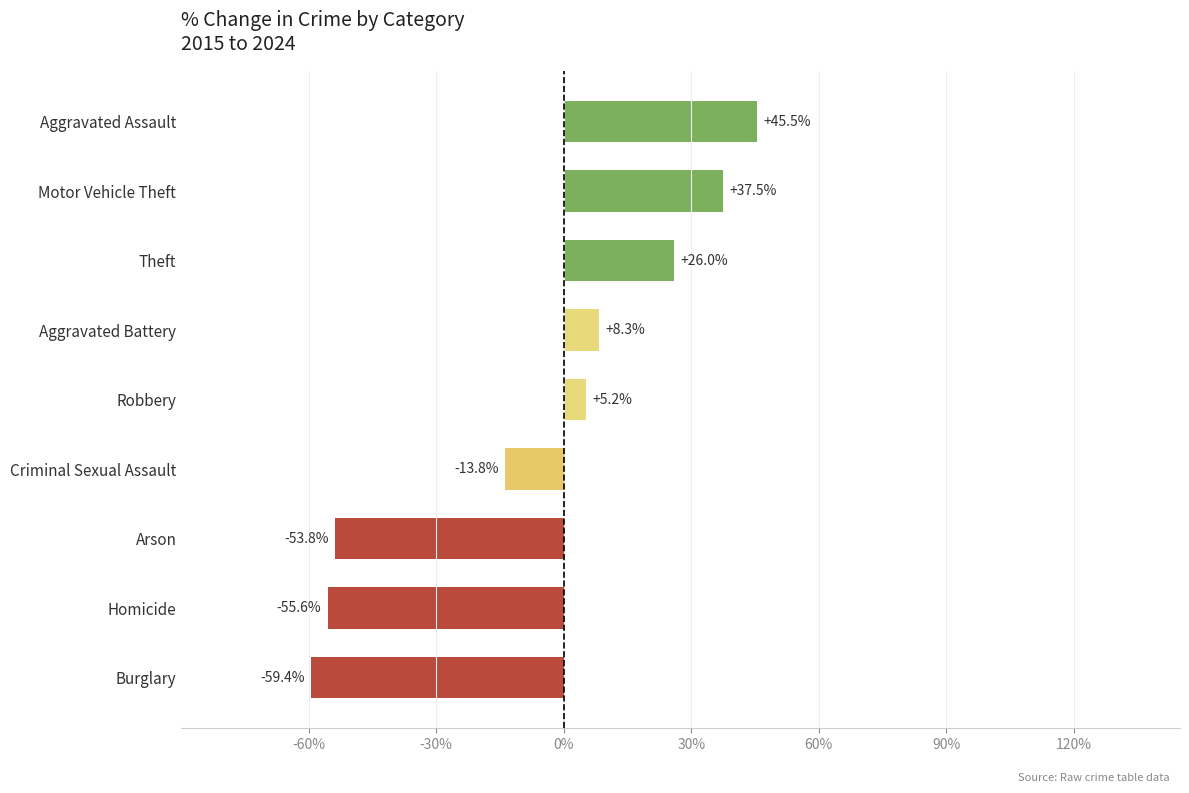

Does the chart contain stacked bars?

No